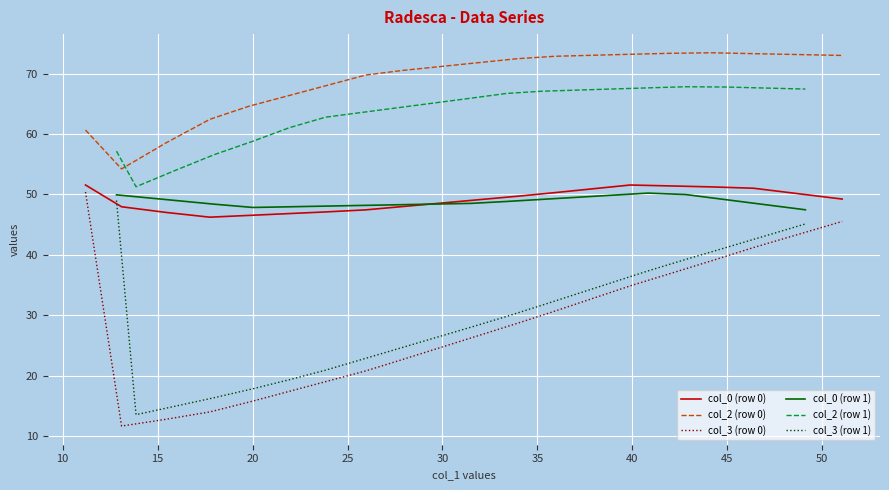

What is the smallest value displayed?

11.6